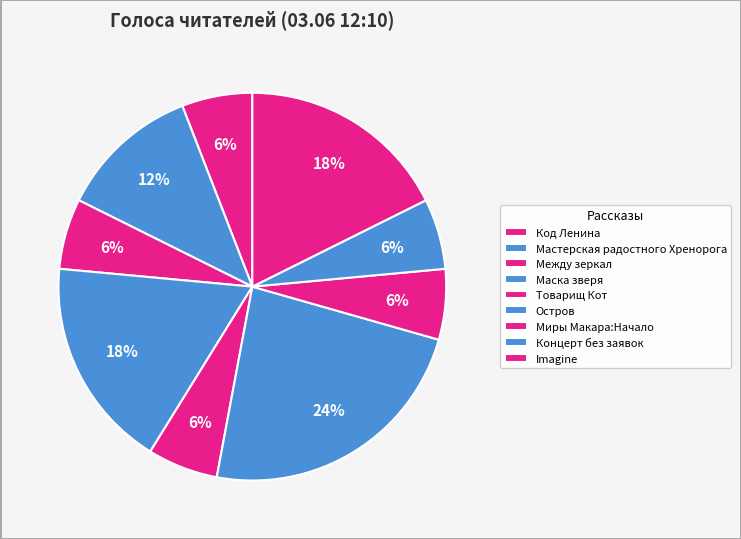

Which slice is the largest?

Остров